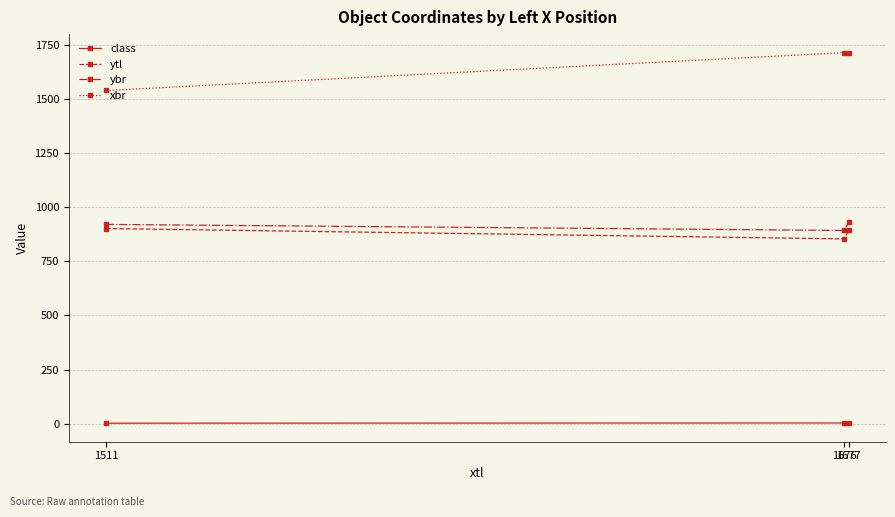

What is the value of the ytl point at the 2nd from the left?

854.0